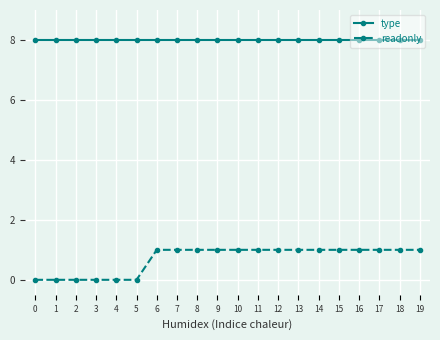

What is the difference between the maximum and minimum values in the readonly series?

1